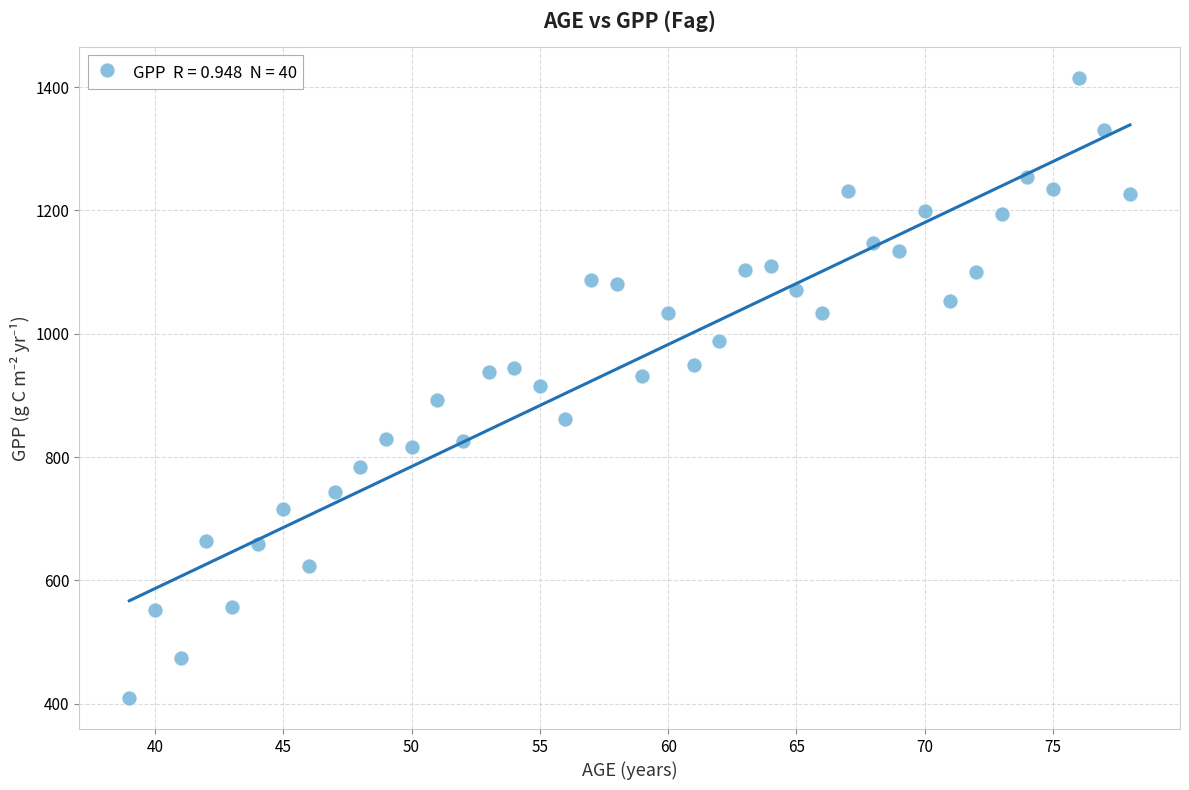

What is the range of Y values (max minus min)?

1005.7